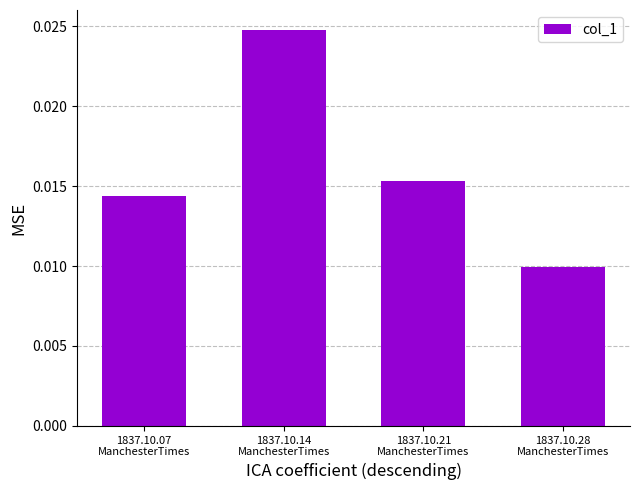

At which category does the chart reach its minimum across all series?

1837.10.28
ManchesterTimes